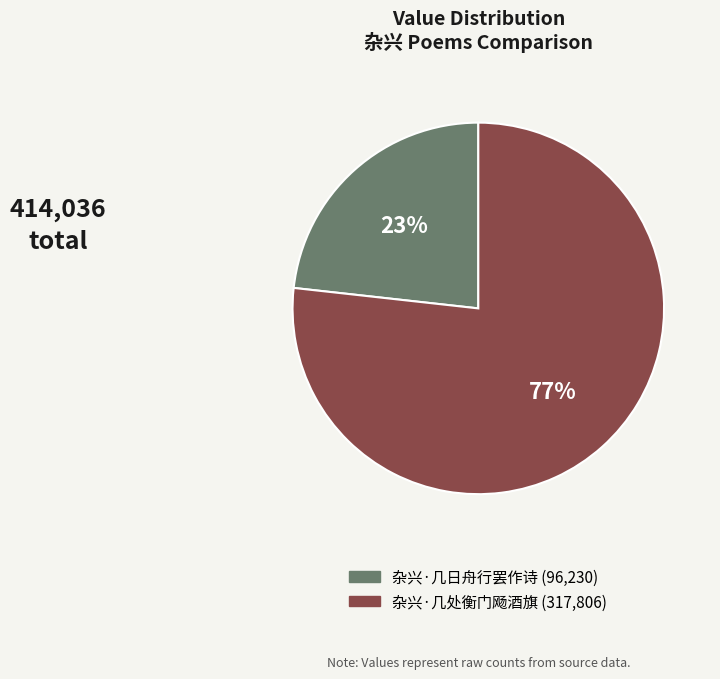

To the nearest percent, what is the combined percentage of 杂兴·几处衡门飏酒旗 and 杂兴·几日舟行罢作诗?

100%